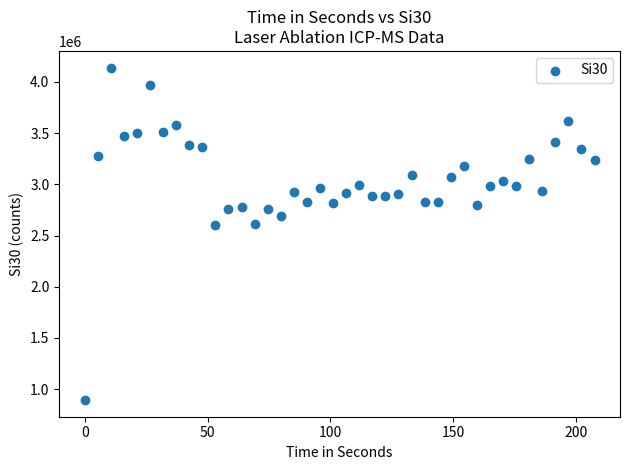

What is the range of X values (max minus min)?

207.5